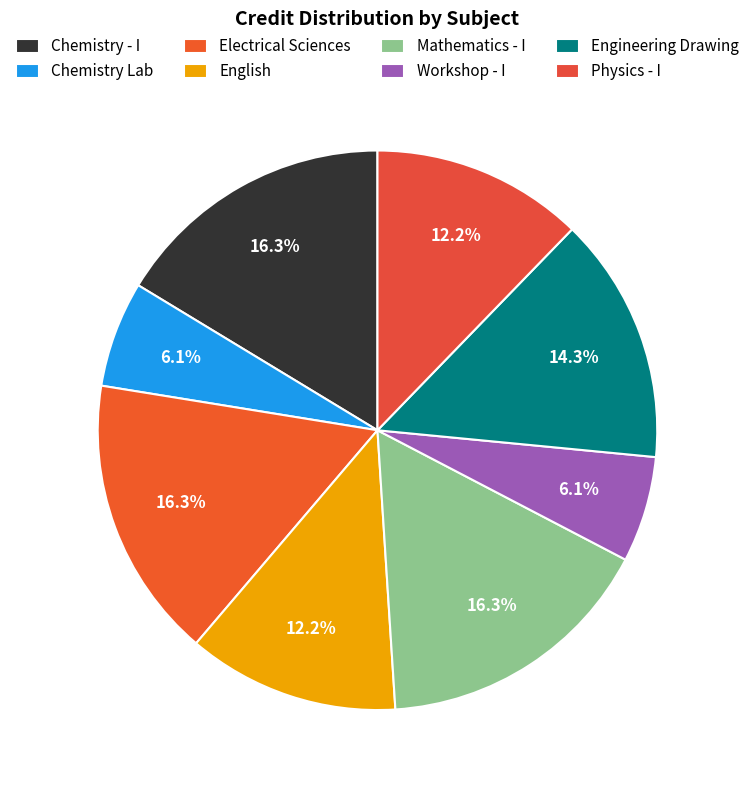

To the nearest percent, what portion does Workshop - I represent?

6%